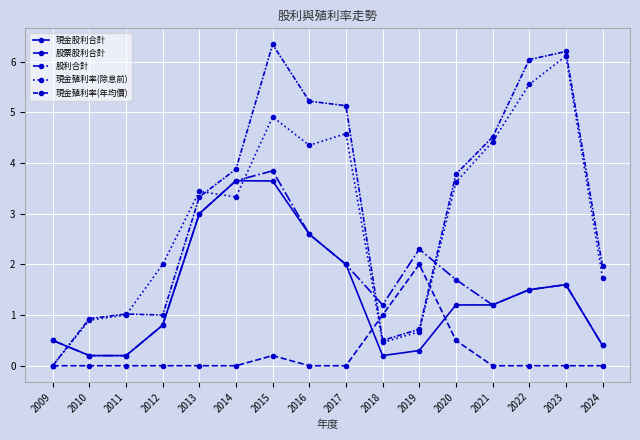

How many values in the 現金殖利率(除息前) series exceed 3?

9